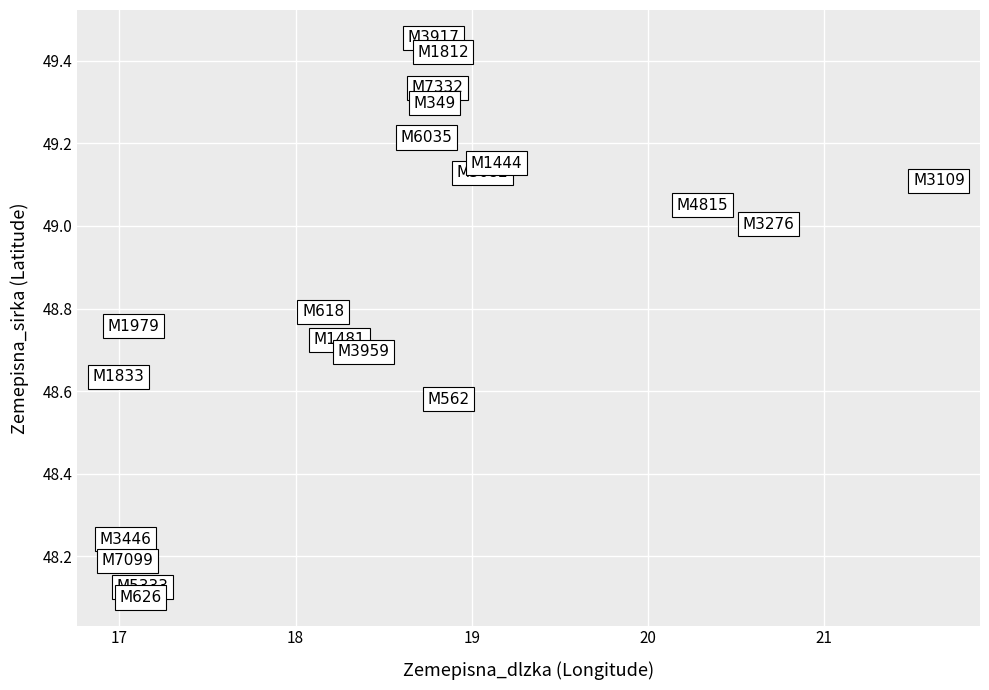

What is the range of X values (max minus min)?

4.7